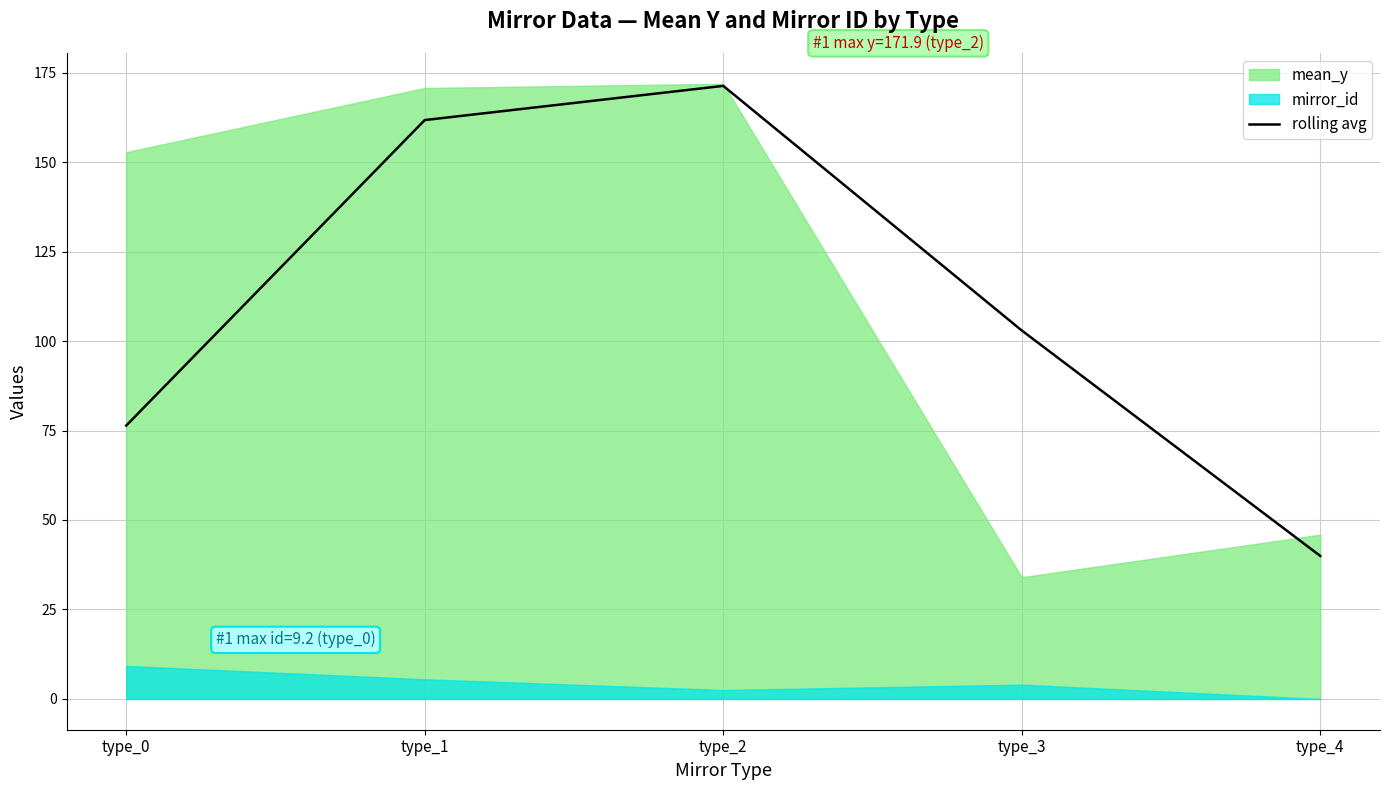

List the labels in order of value, smallest first.

type_4, type_0, type_3, type_1, type_2